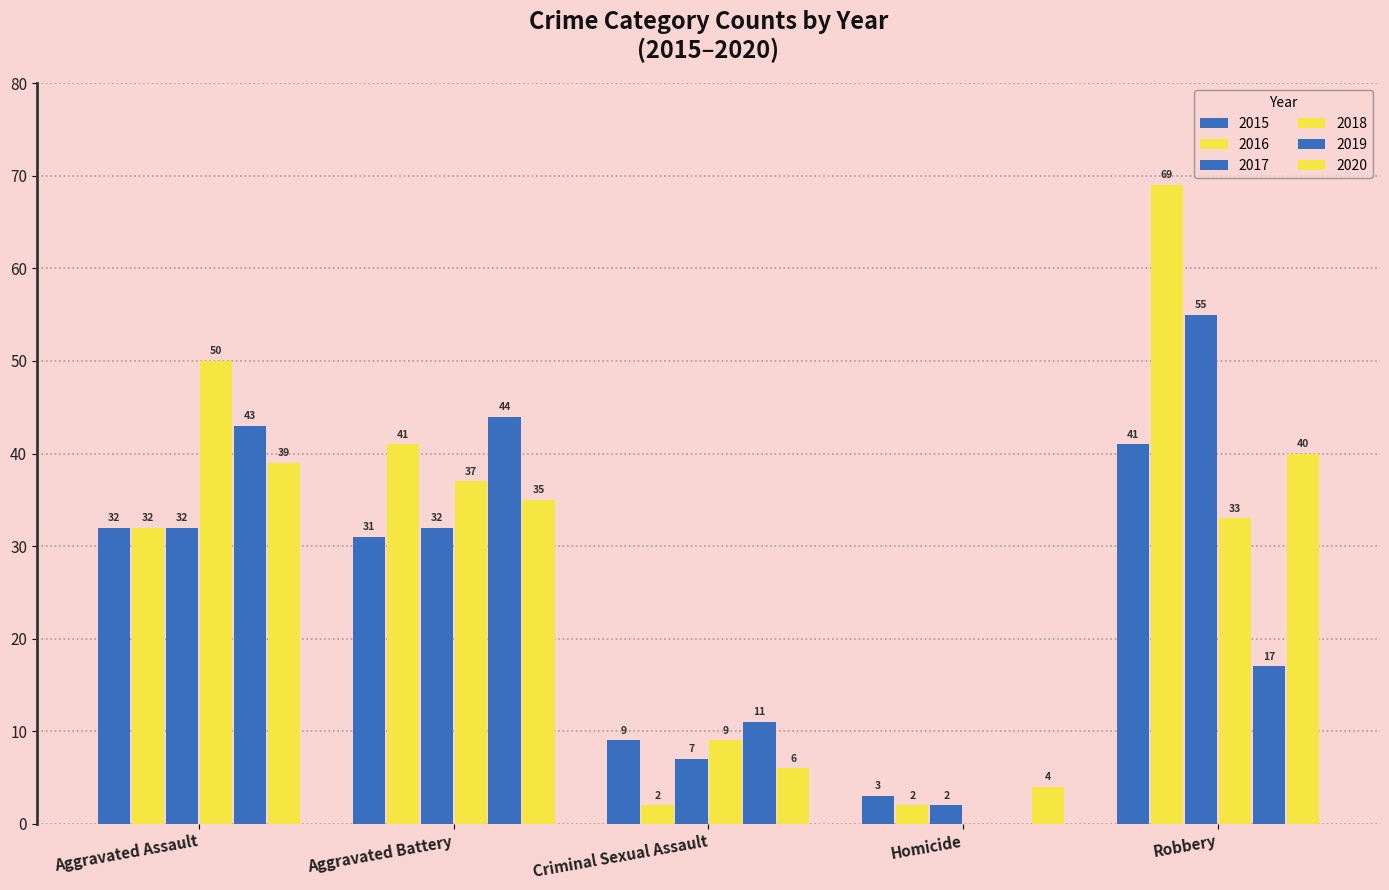

What is the difference between the second highest and minimum values in the 2018 series?

37